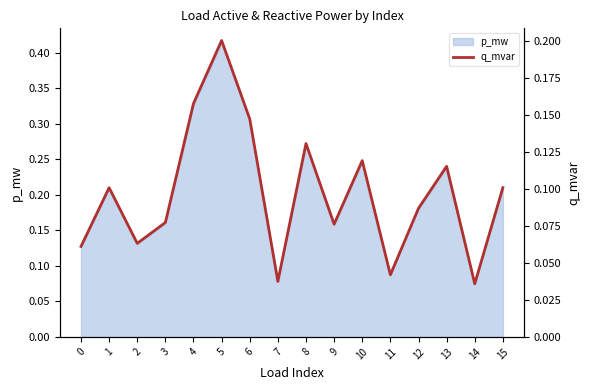

What is the difference between the values at 14 and 15?

0.1